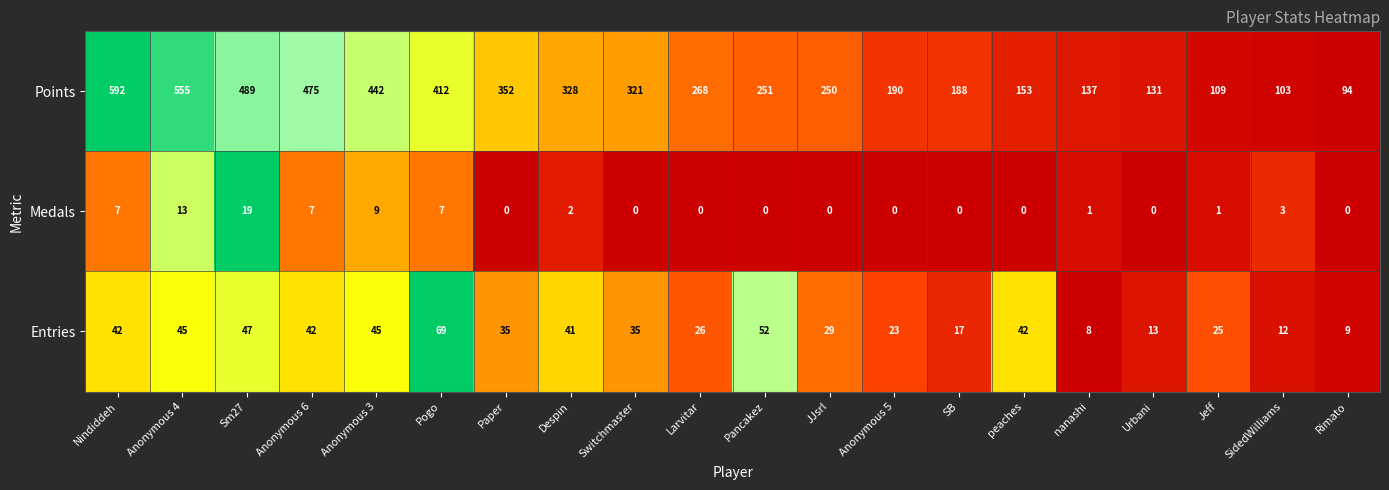

At how many categories does at least one series exceed 395?

6